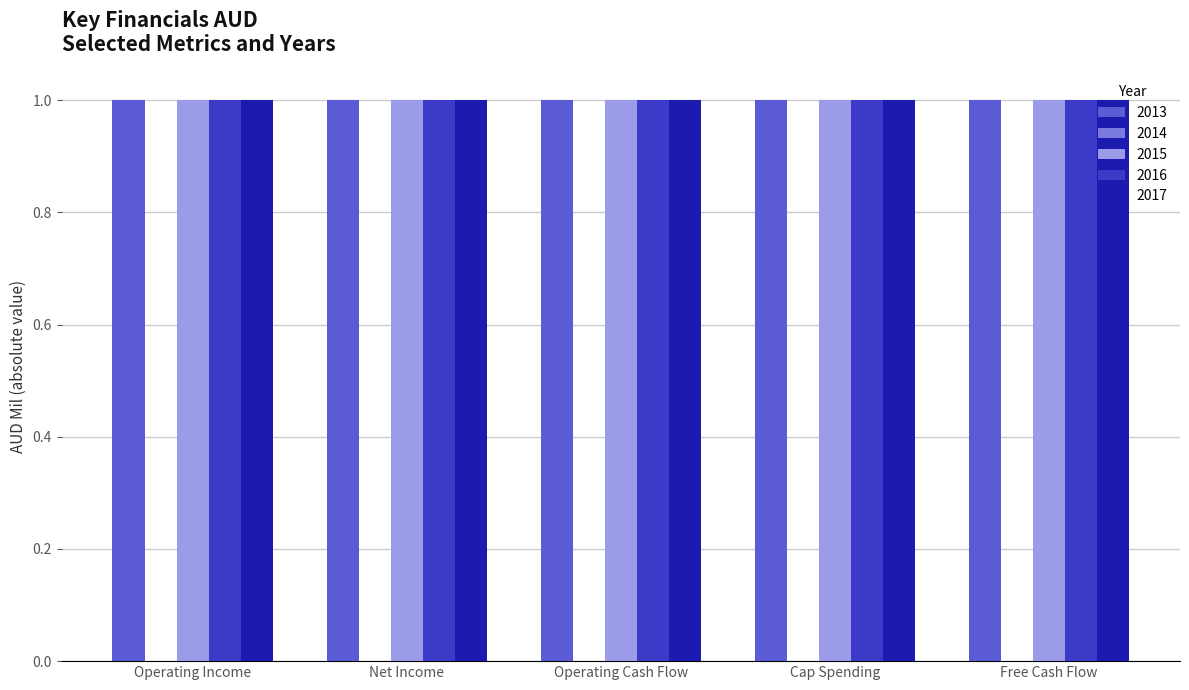

Which series has the largest total across all categories?

2014